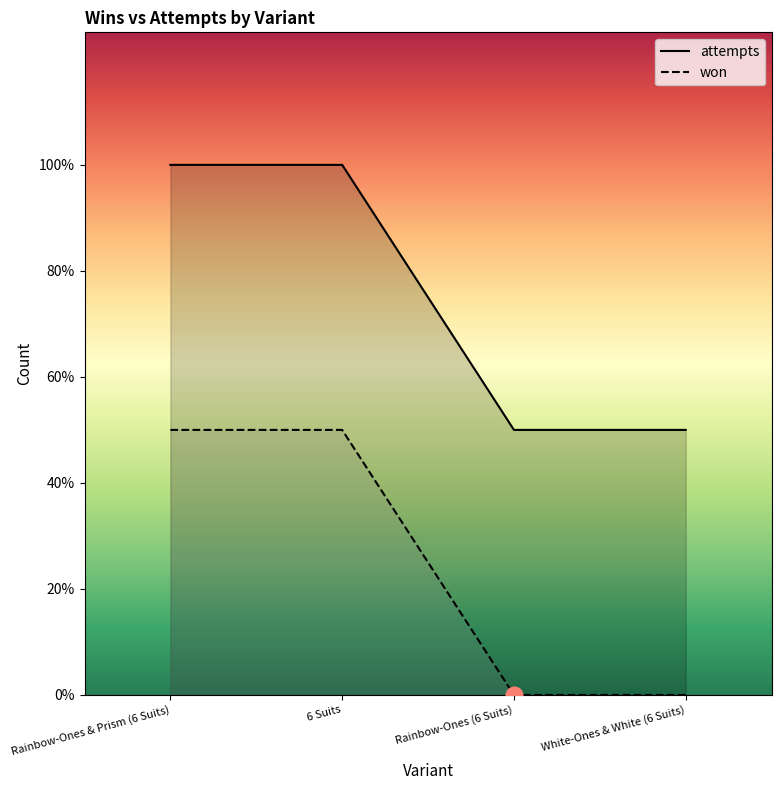

Which has a higher value, White-Ones & White (6 Suits) or Rainbow-Ones & Prism (6 Suits)?

Rainbow-Ones & Prism (6 Suits)